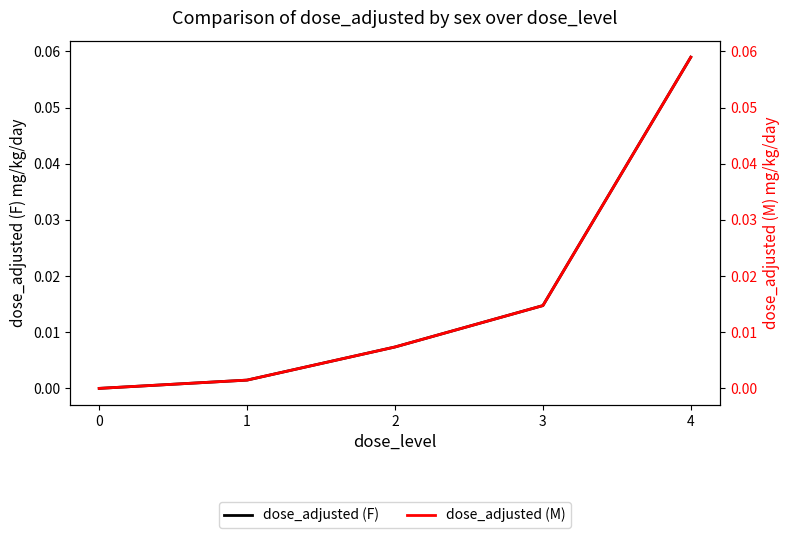

Which series changed the most between 0 and 4?

dose_adjusted (F)